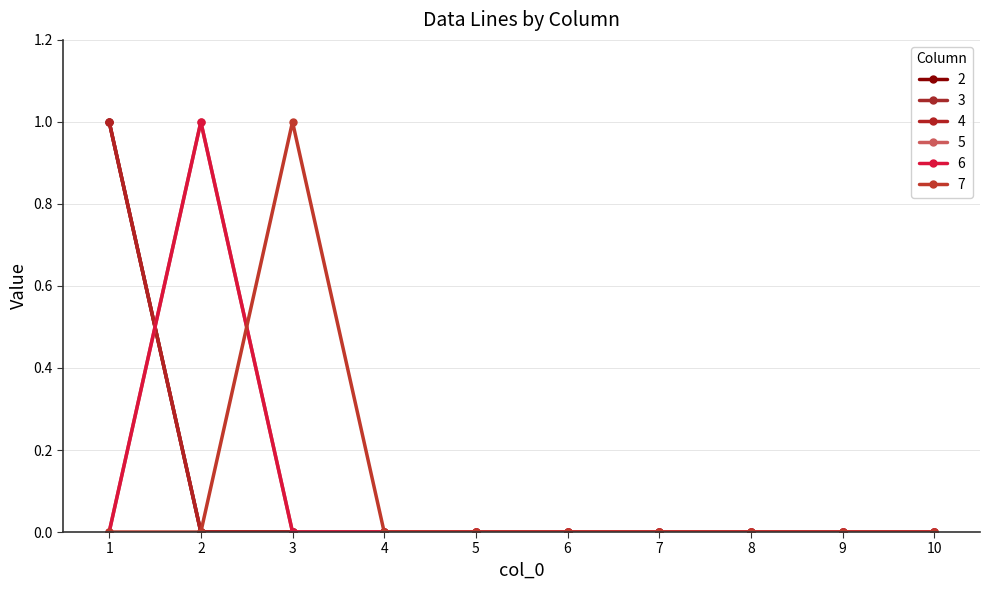

Rank the series by their maximum value, from lowest to highest.

2, 3, 4, 5, 6, 7